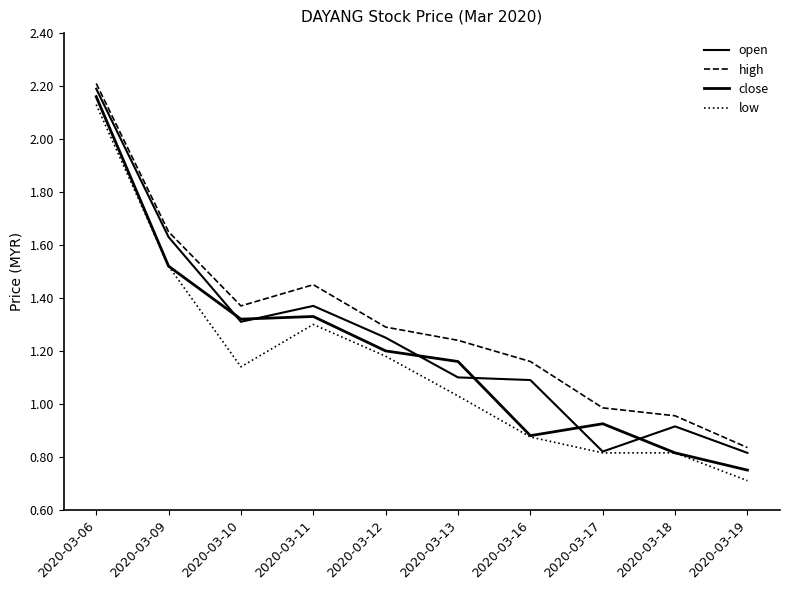

Reading left to right, extract all data points from this chart.

open: 2.2	1.6	1.3	1.4	1.2	1.1	1.1	0.8	0.9	0.8
high: 2.2	1.6	1.4	1.4	1.3	1.2	1.2	1.0	1.0	0.8
close: 2.2	1.5	1.3	1.3	1.2	1.2	0.9	0.9	0.8	0.8
low: 2.1	1.5	1.1	1.3	1.2	1.0	0.9	0.8	0.8	0.7